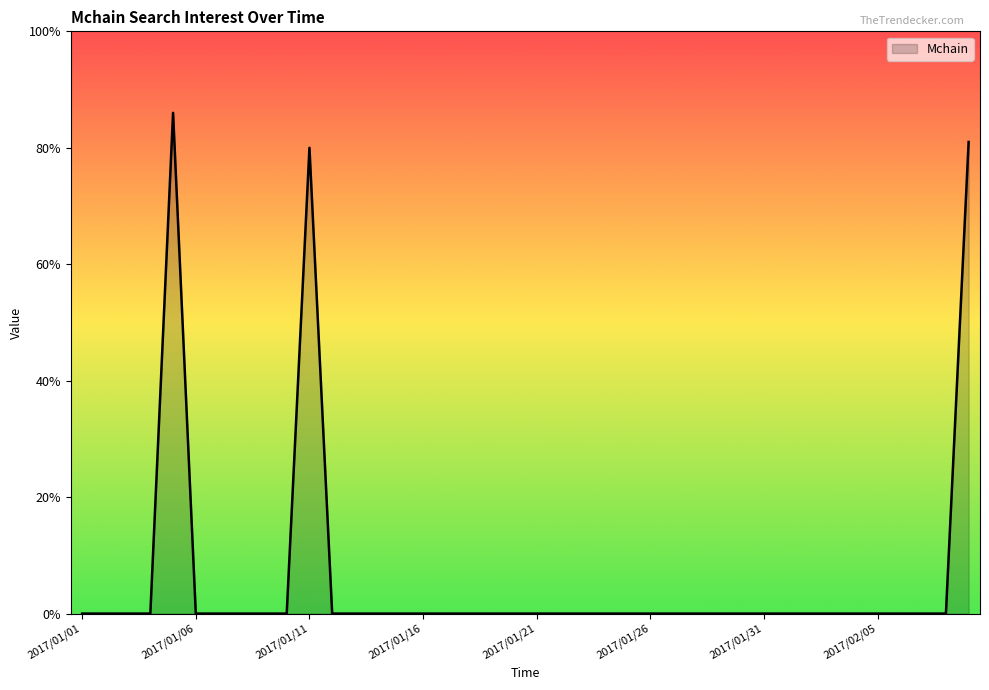

What is the greatest value displayed?

86